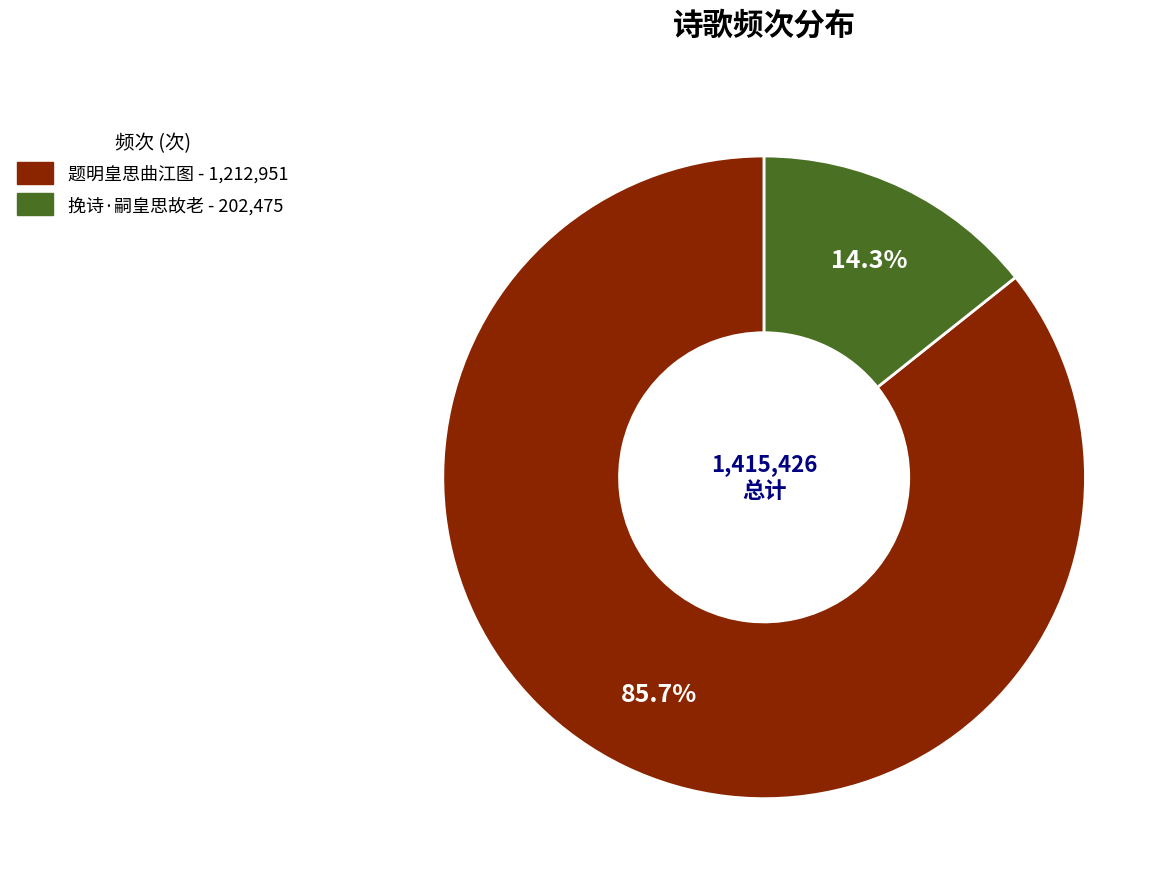

To the nearest percent, what is the average slice percentage?

50%